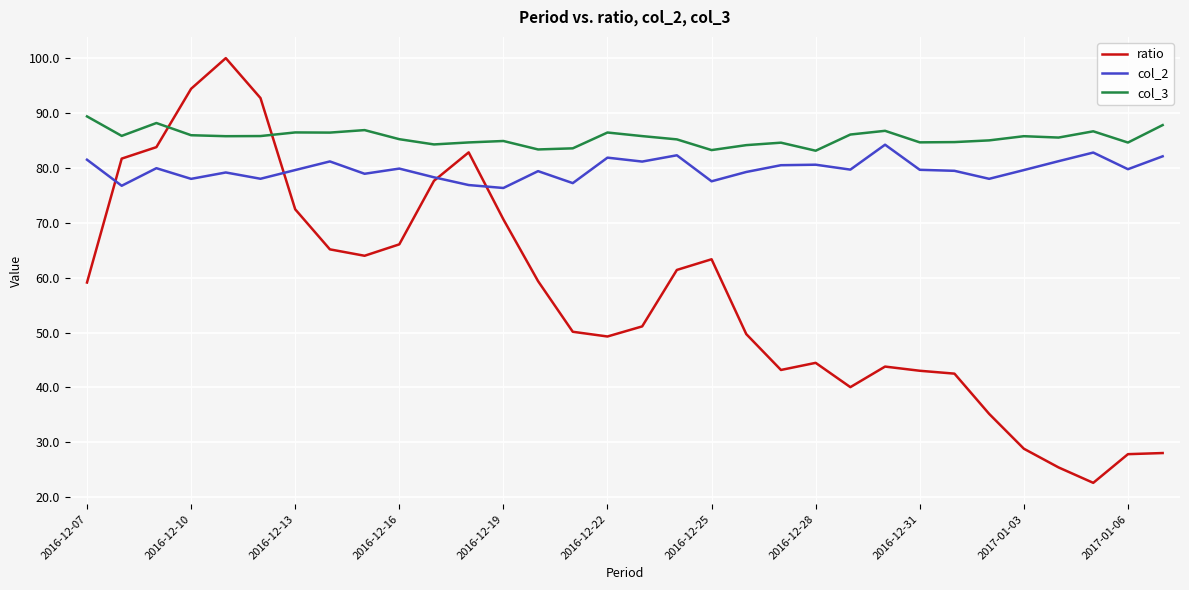

What is the greatest value displayed?

100.0